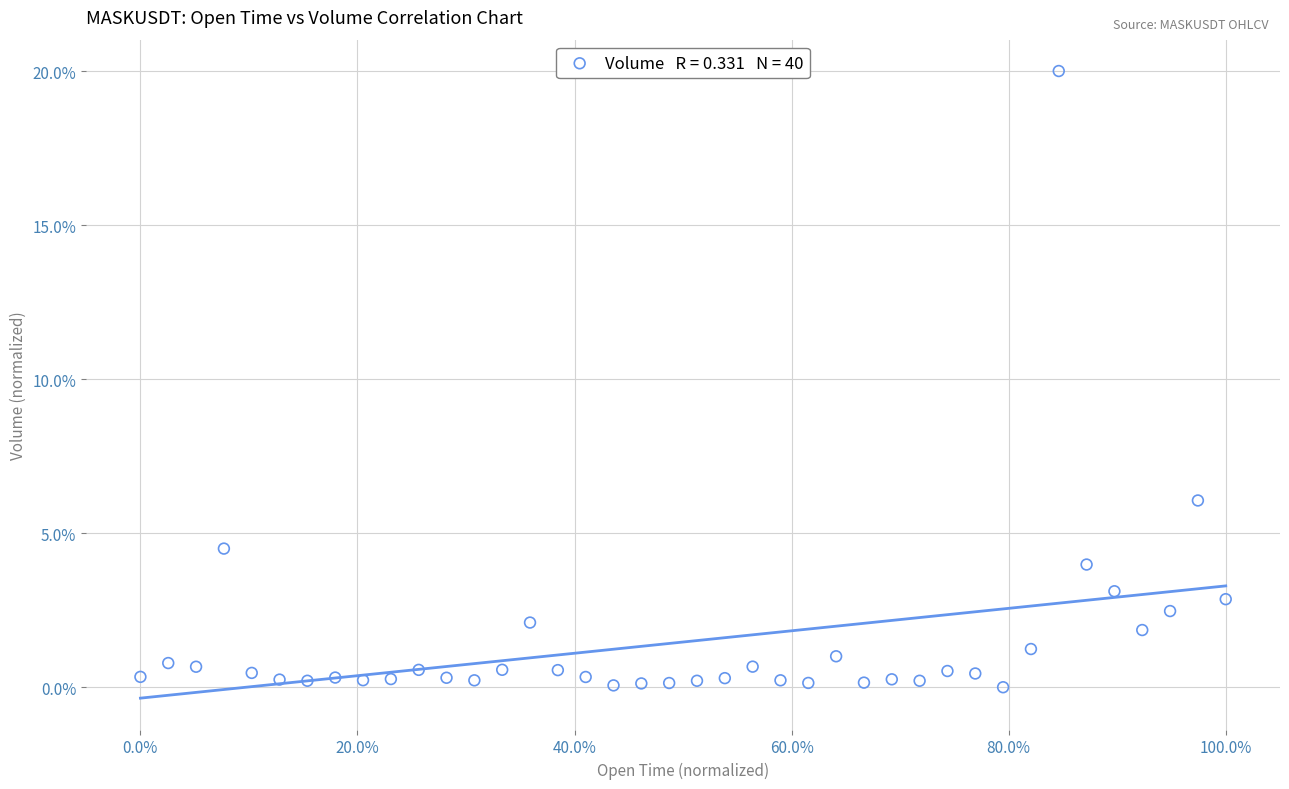

What is the range of X values (max minus min)?

100.0